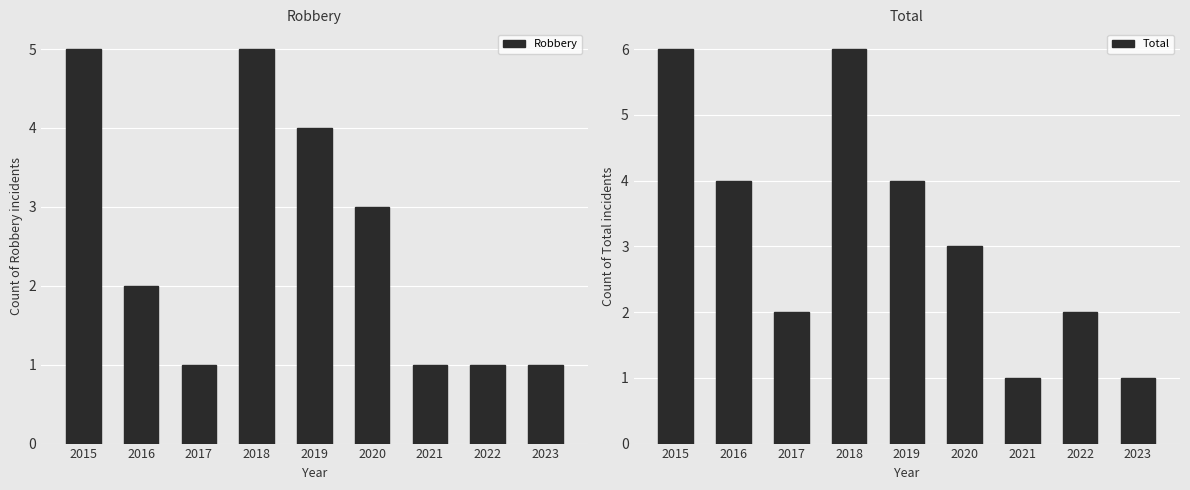

How many bars are there in total?

18